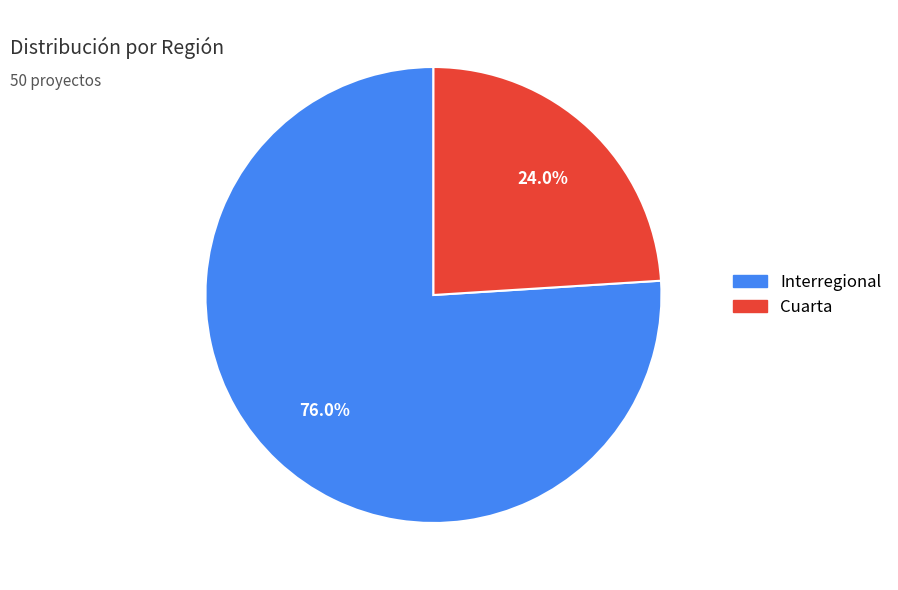

What is the ratio of the value at Interregional to the value at Cuarta?

3.2